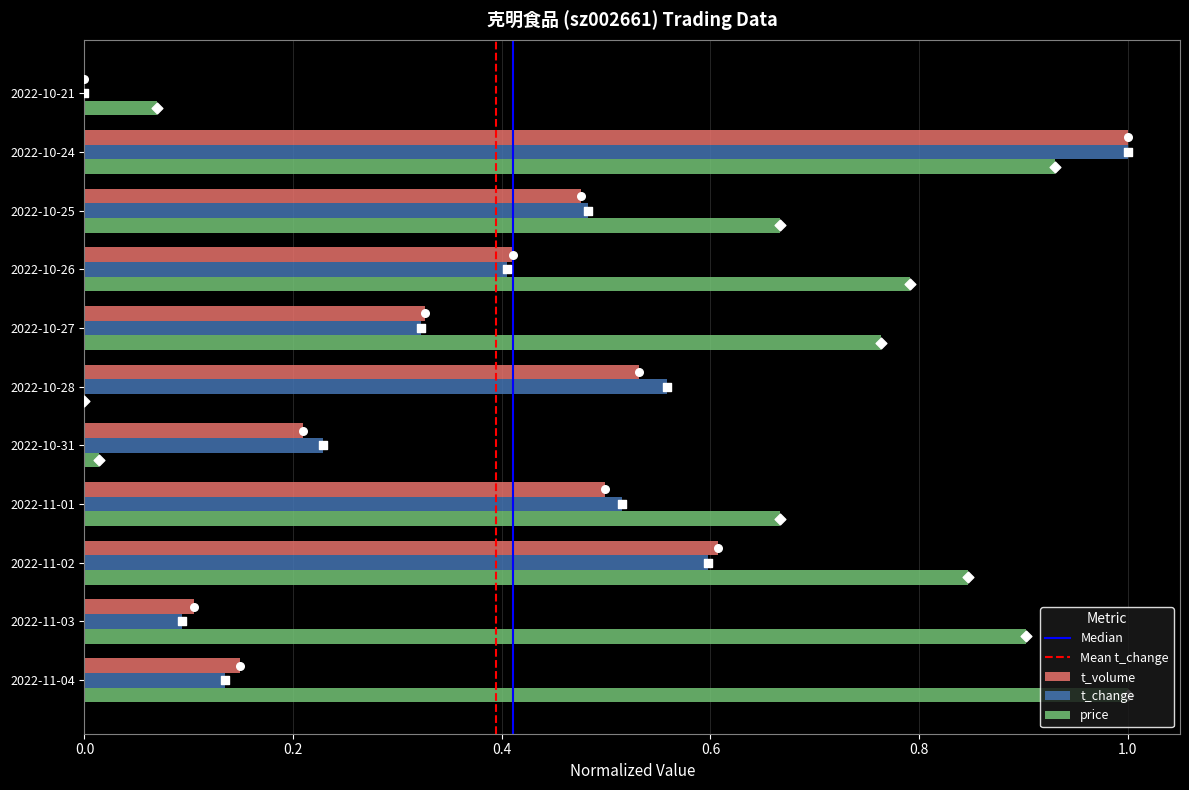

Which series has the largest Y range (max minus min)?

t_volume